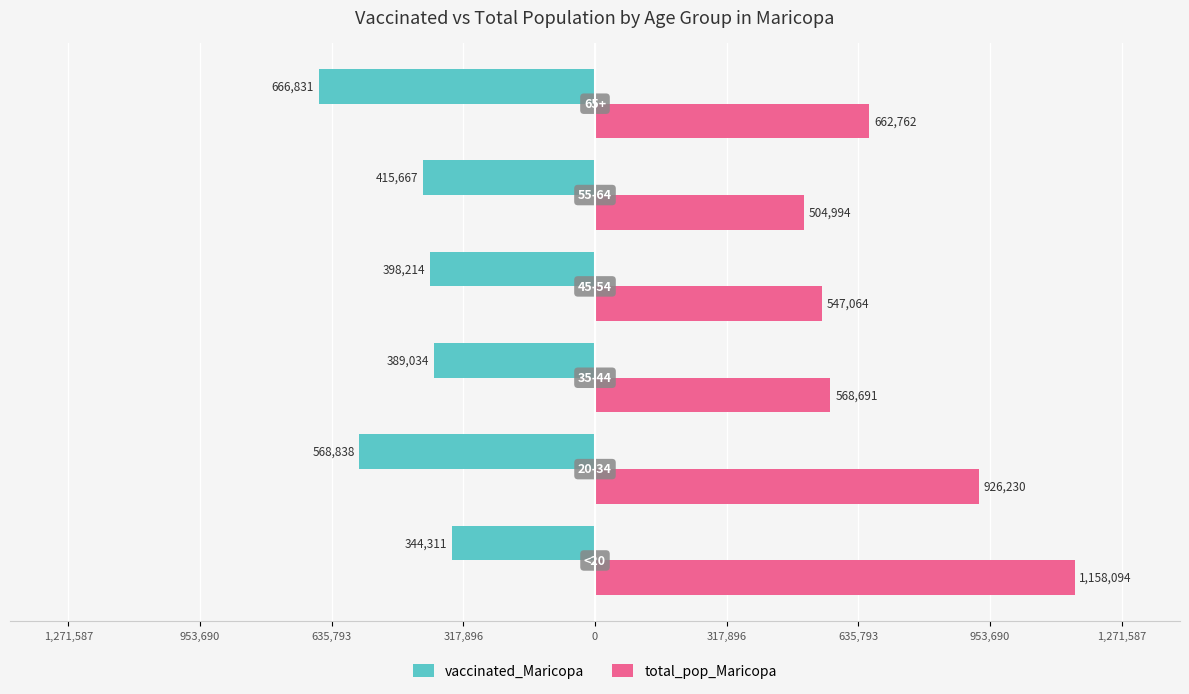

What are all the series names shown in the legend?

vaccinated_Maricopa, total_pop_Maricopa